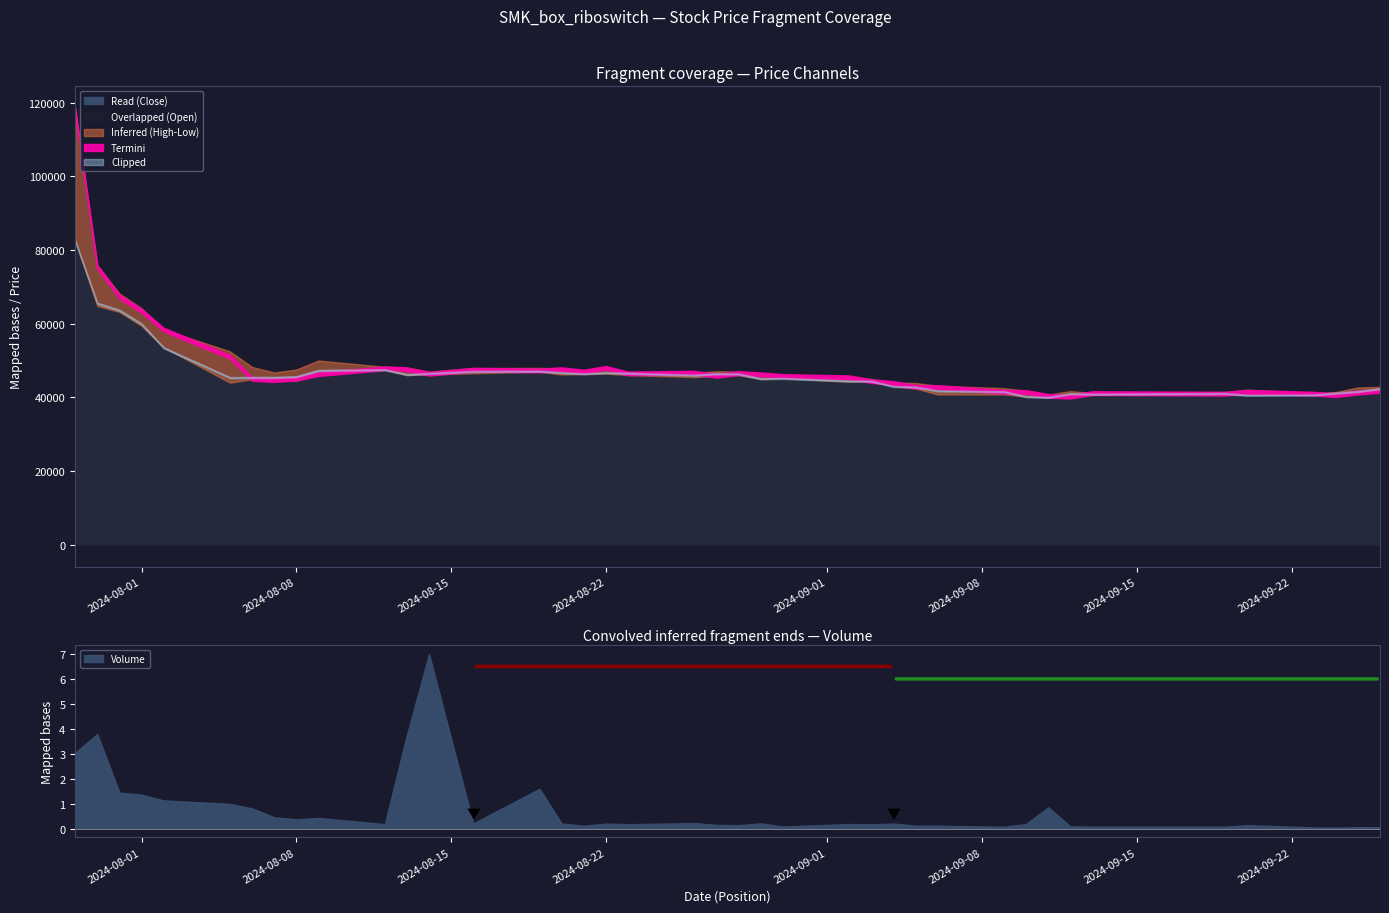

What is the difference between the maximum and minimum values in the Open series?

77800